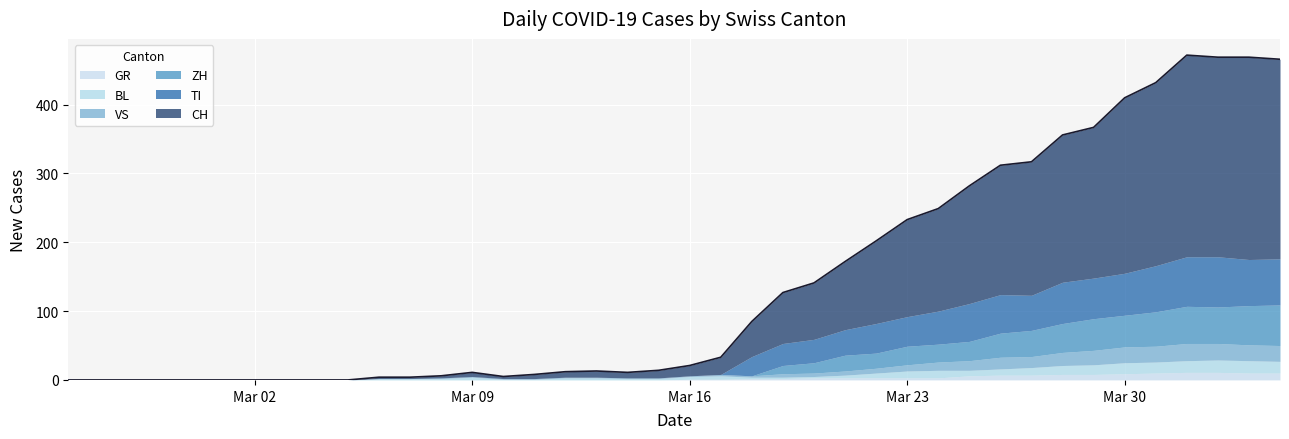

Between 5 and 31, which is larger?

31